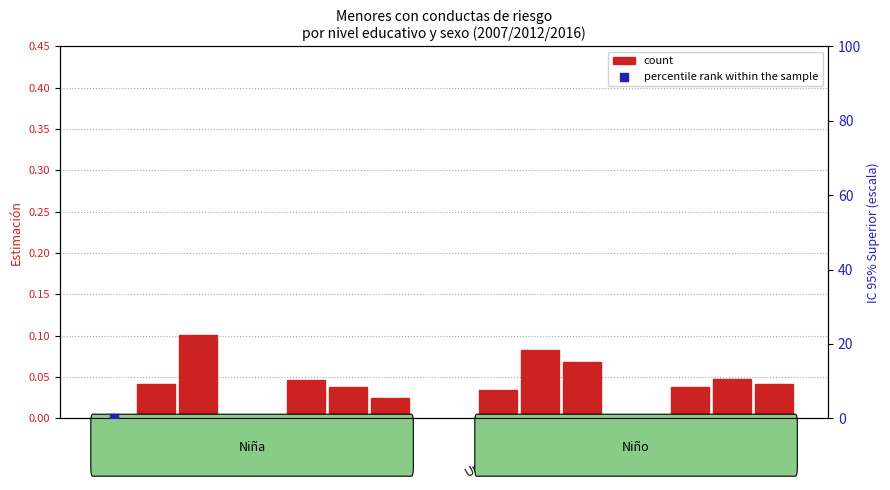

Which series reaches the maximum Y coordinate?

percentile rank within the sample